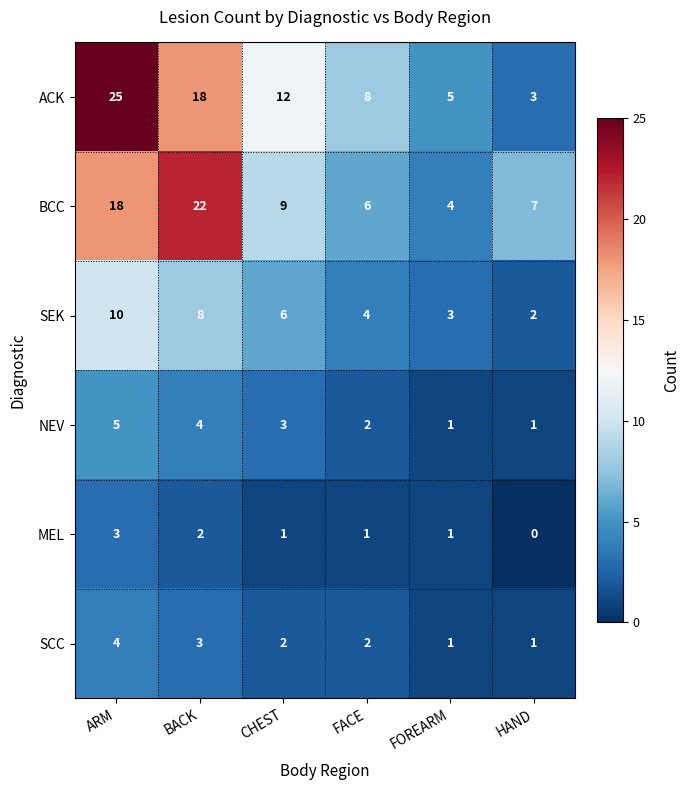

Which series changed the most between BACK and FACE?

BCC